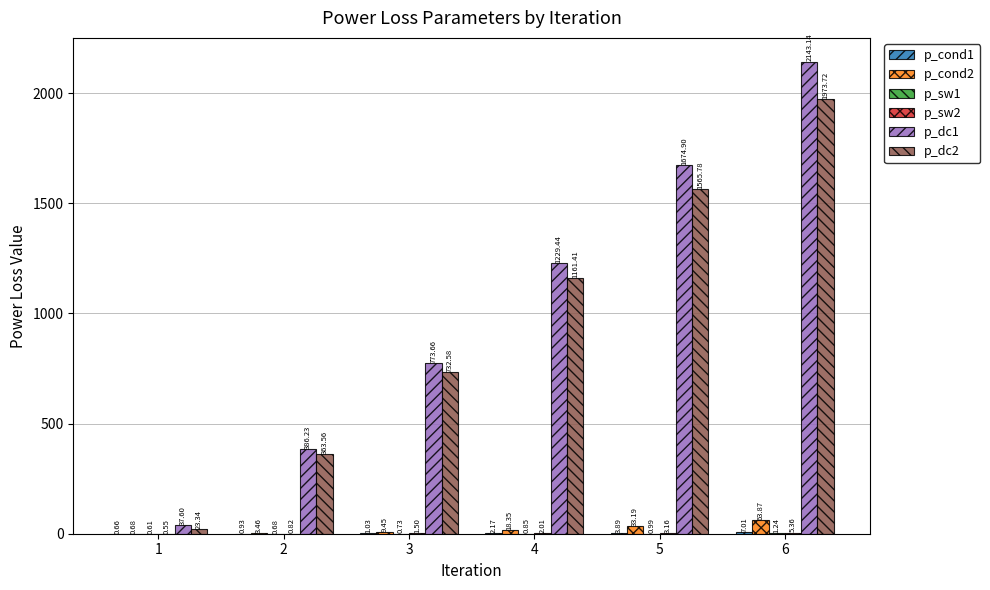

What is the total value across all series at 5?

3281.9